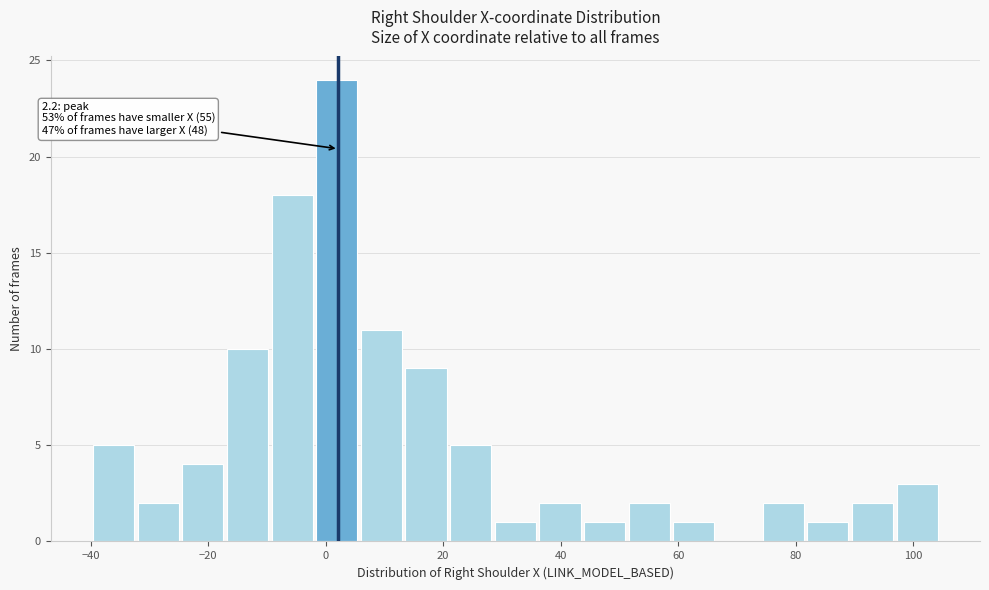

Around what value on the x-axis is the tallest bar? Give the approximate position of its centre, as read against the axis.

2